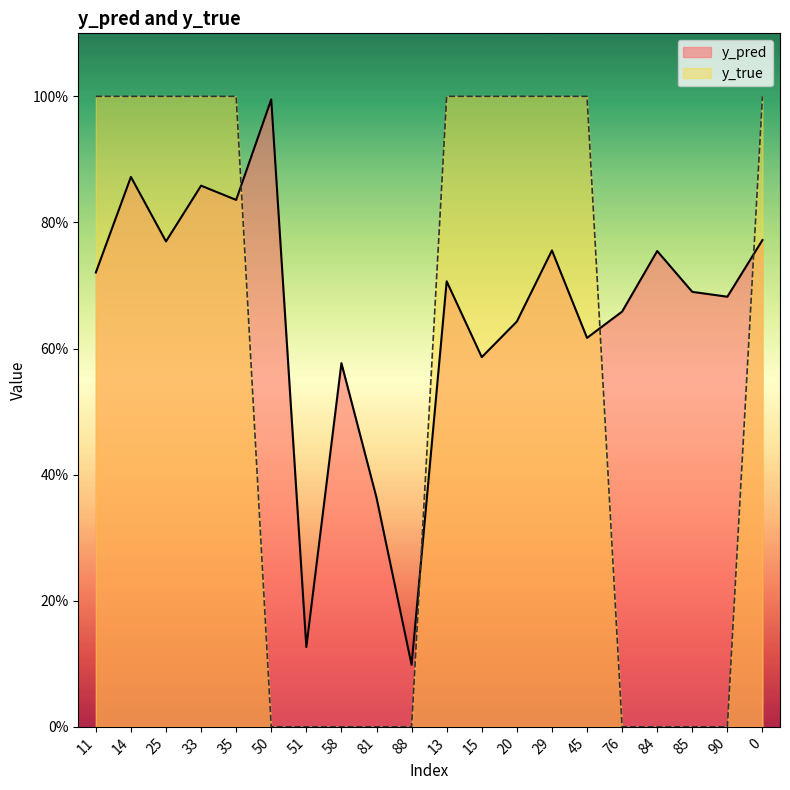

What position from the right is 20?

8